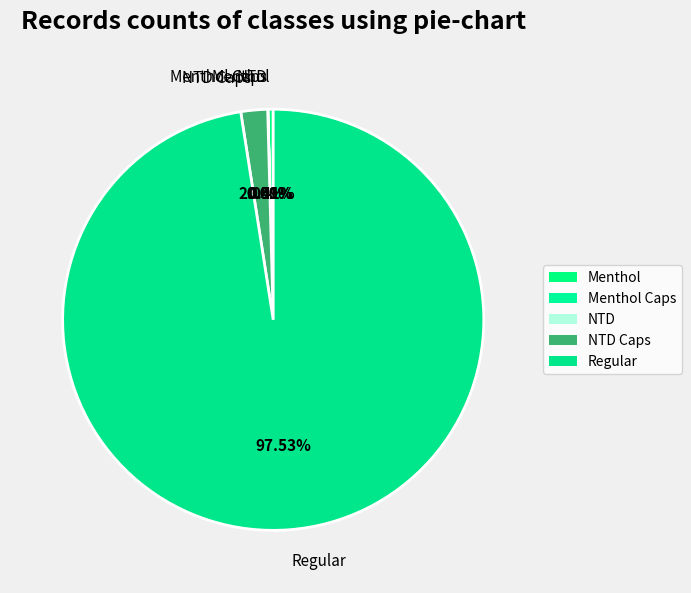

Count the number of slices in the pie.

5